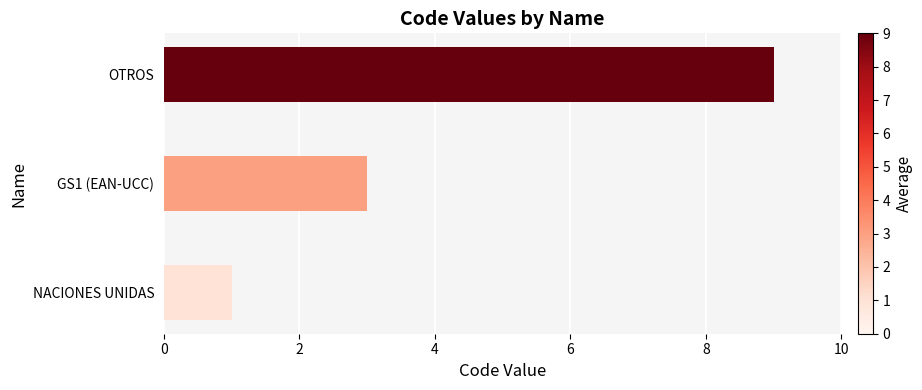

The chart shows a value of 1 at GS1 (EAN-UCC). True or false?

False